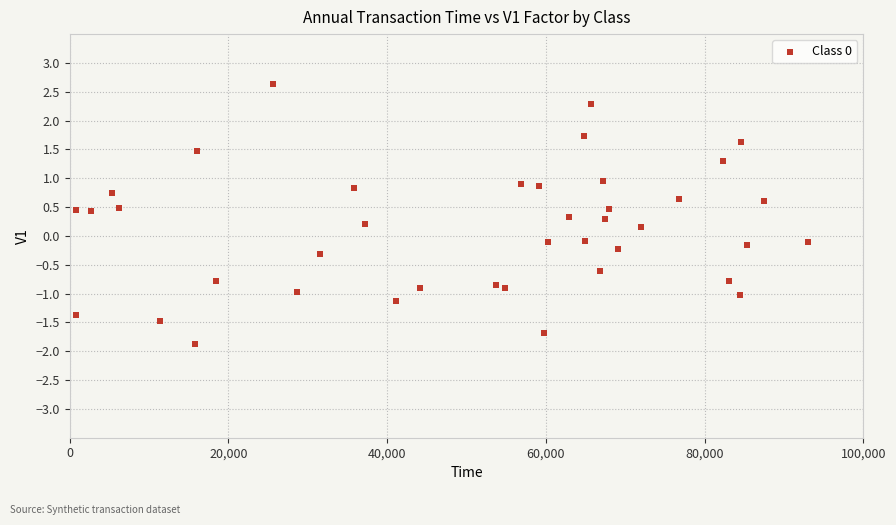

What is the range of X values (max minus min)?

92247.0